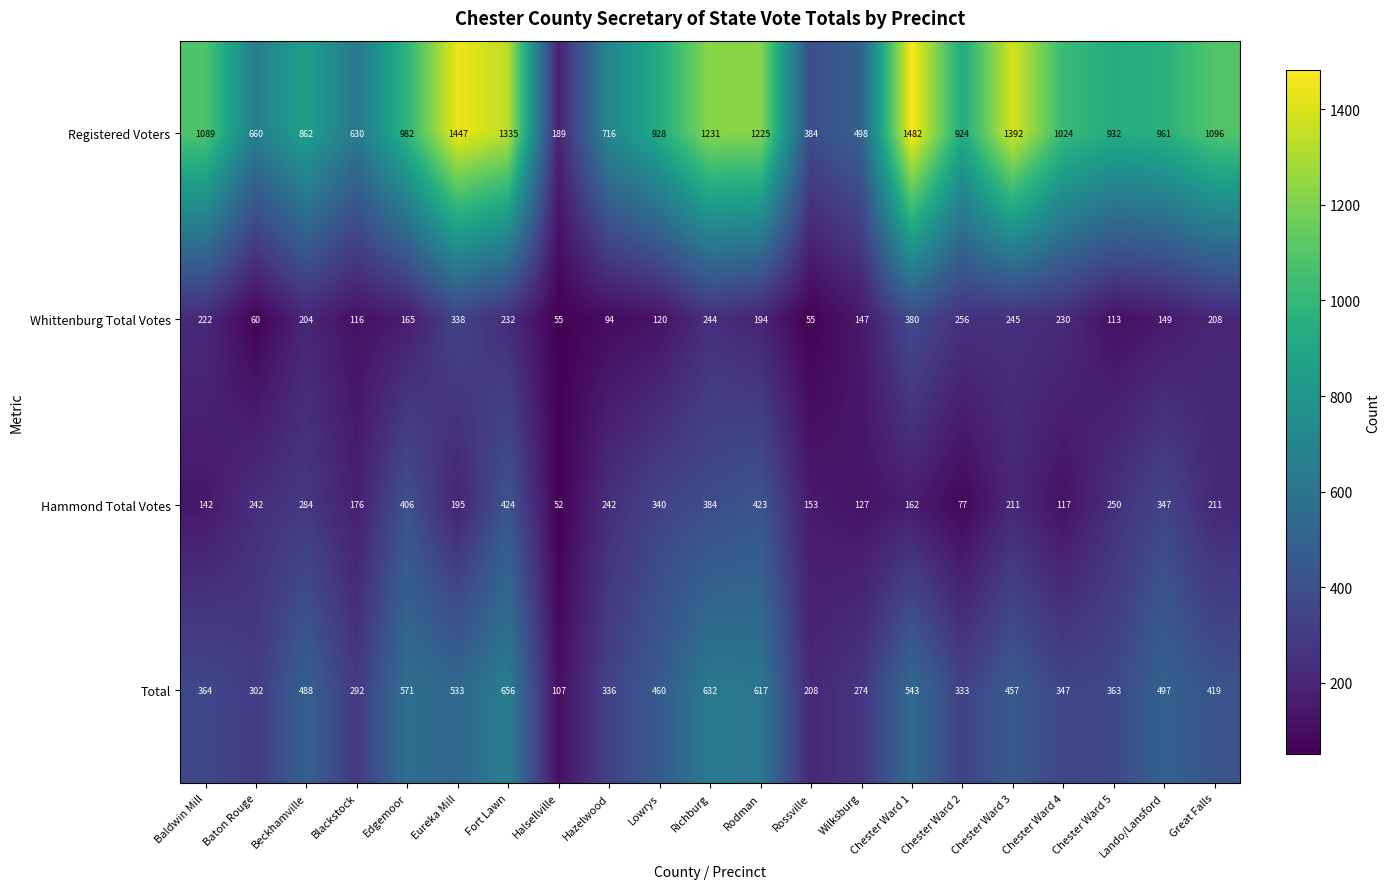

How many distinct data groups are displayed?

4